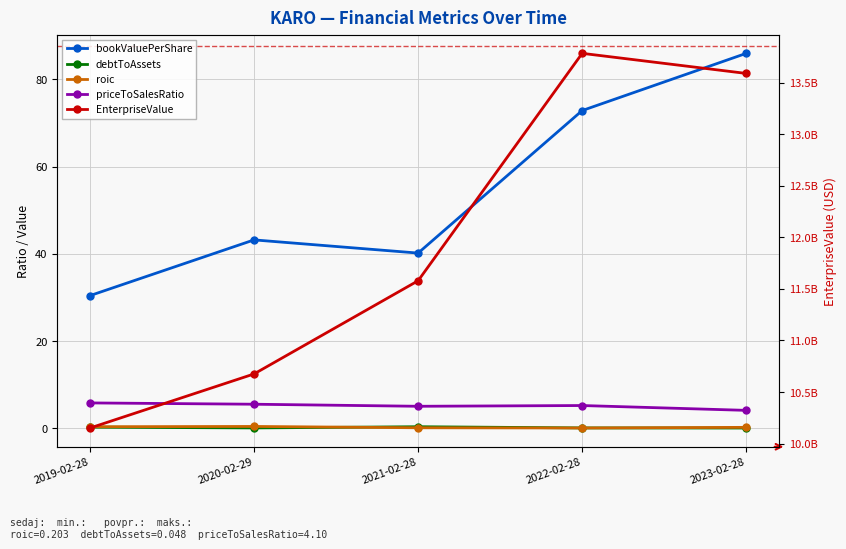

At which label does EnterpriseValue reach its minimum?

2019-02-28